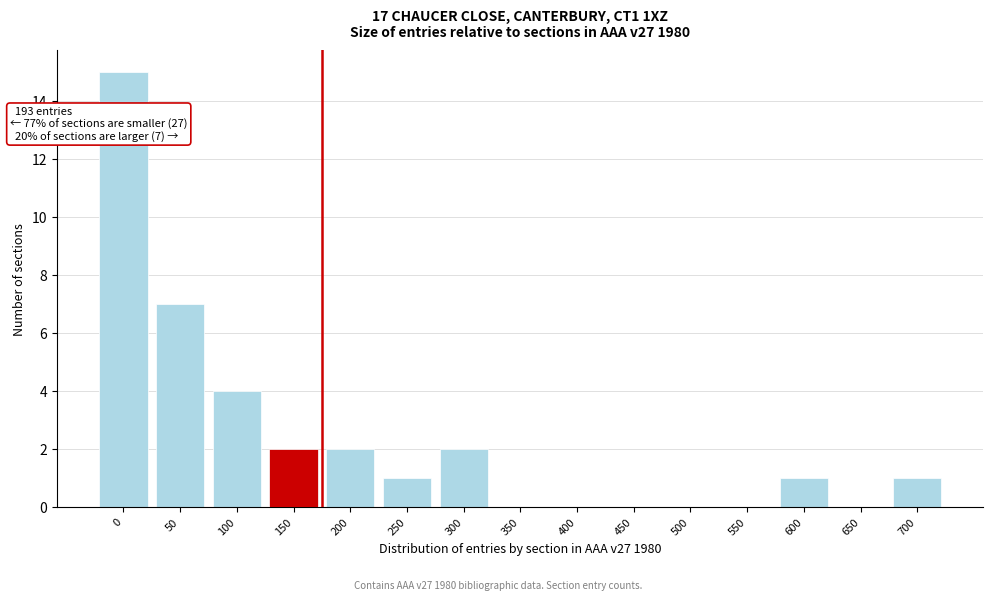

Reading right to left, extract all data points from this chart.

700=1	650=0	600=1	550=0	500=0	450=0	400=0	350=0	300=2	250=1	200=2	150=2	100=4	50=7	0=15